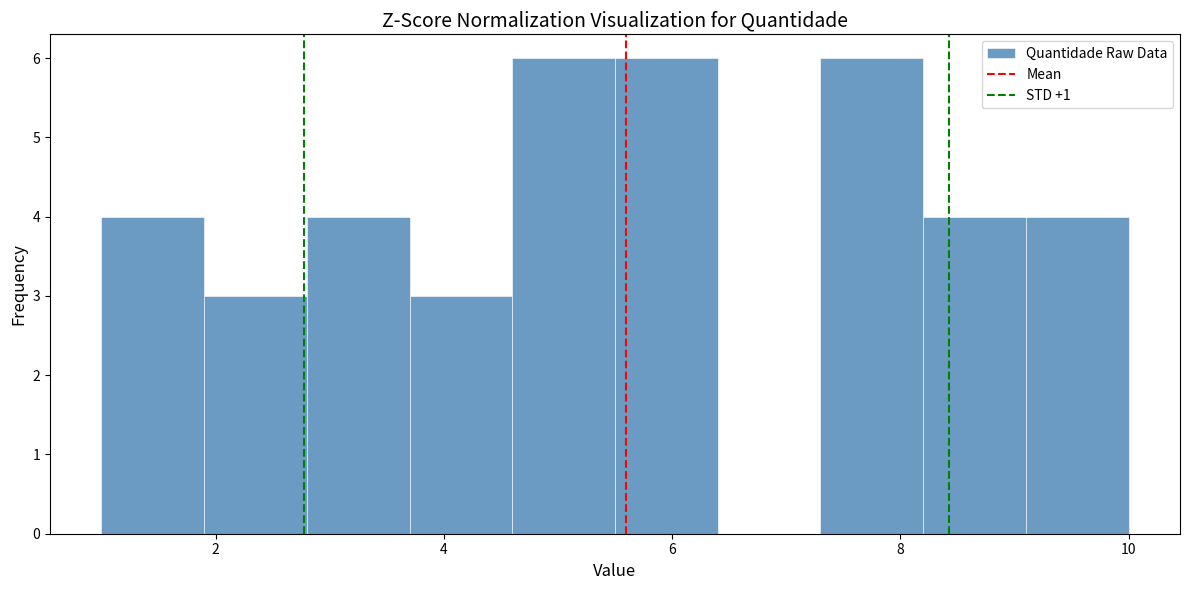

Reading left to right, list every bar in this chart as the range it spans on the x-axis followed by its height. Neither the bar edges nor the heights are printed on the chart, so give them approximately, as read against the axes.

1.0 to 1.9: 4
1.9 to 2.8: 3
2.8 to 3.7: 4
3.7 to 4.6: 3
4.6 to 5.5: 6
5.5 to 6.4: 6
6.4 to 7.3: 0
7.3 to 8.2: 6
8.2 to 9.1: 4
9.1 to 10.0: 4